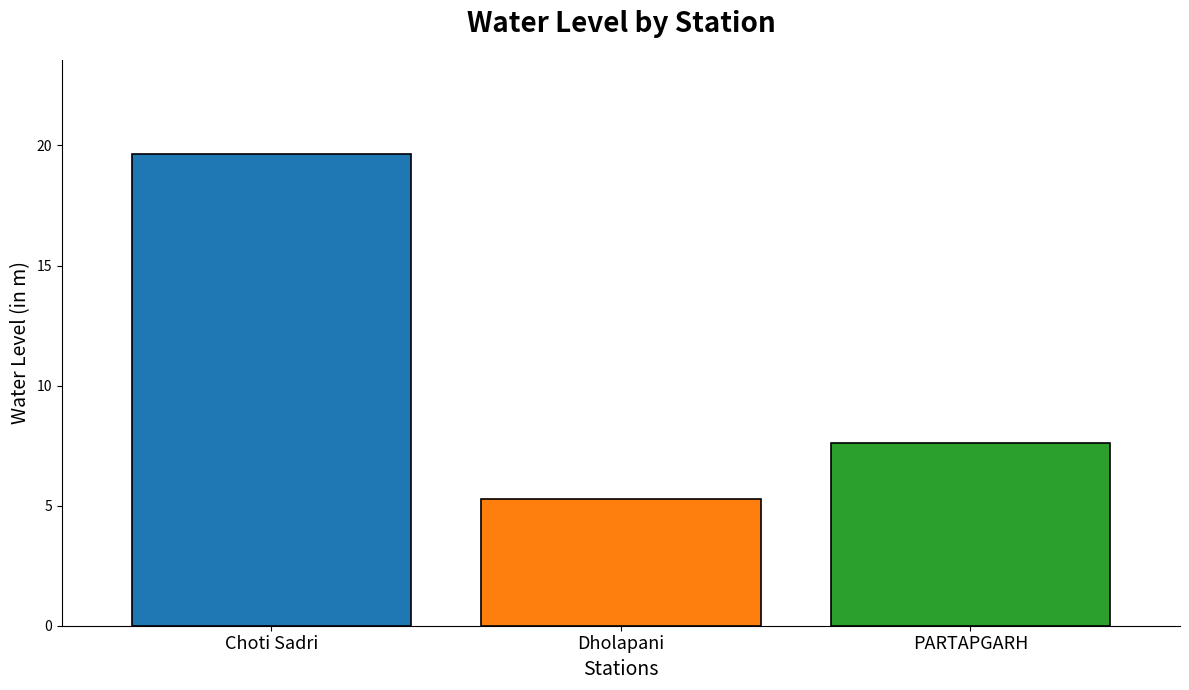

What is the minimum value shown in the chart?

5.3